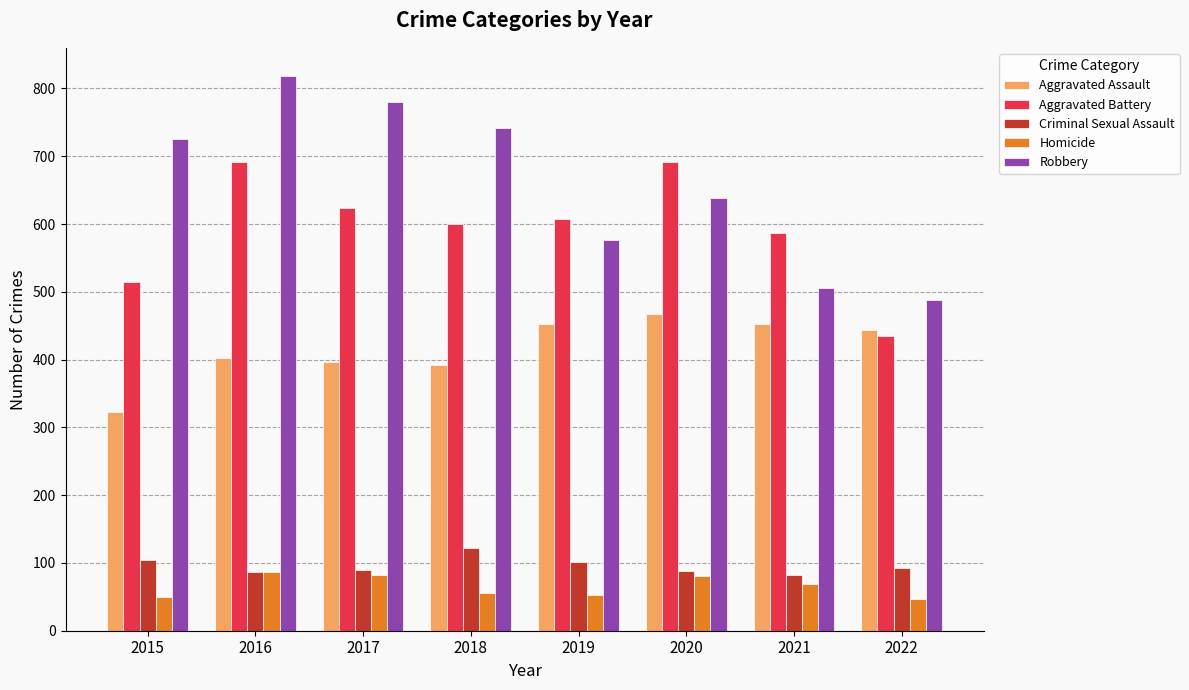

Which category has the lowest value in the Aggravated Battery series?

2022